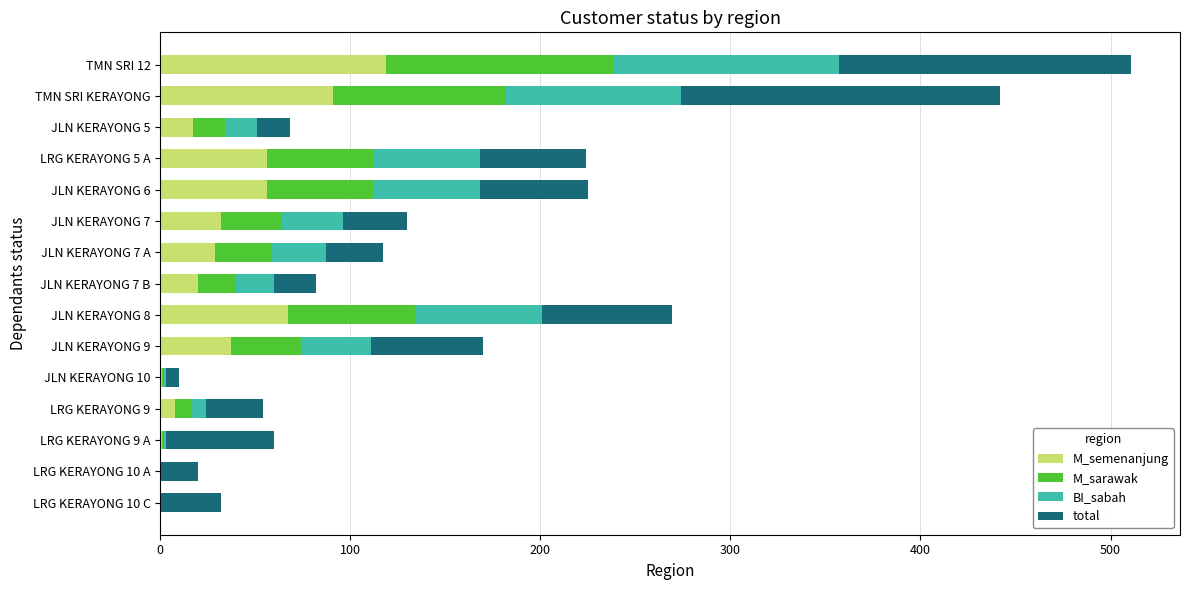

At which category is the sum across all series the highest?

TMN SRI 12